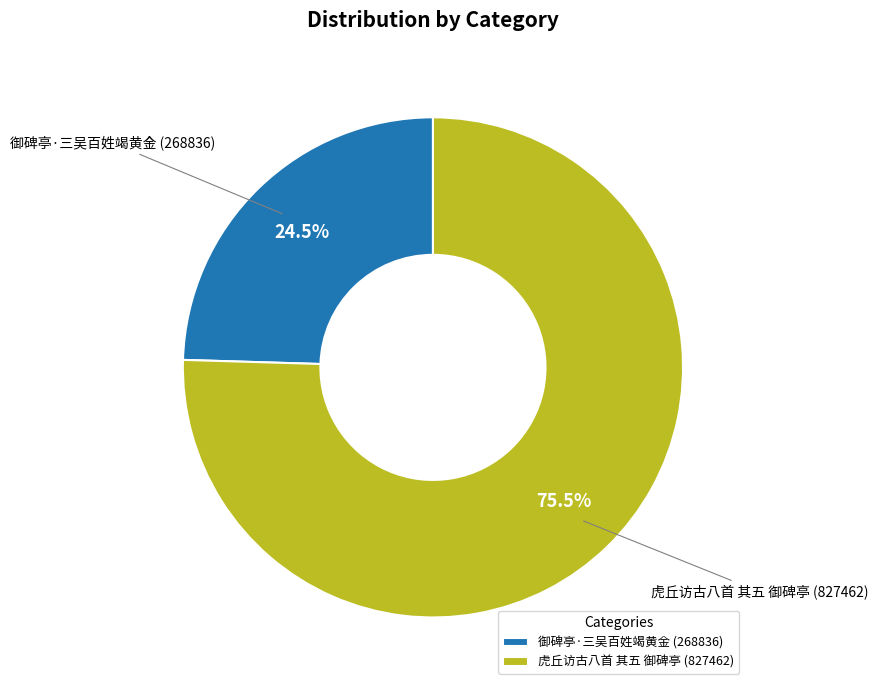

True or false: 虎丘访古八首 其五 御碑亭 accounts for 84% of the total.

False